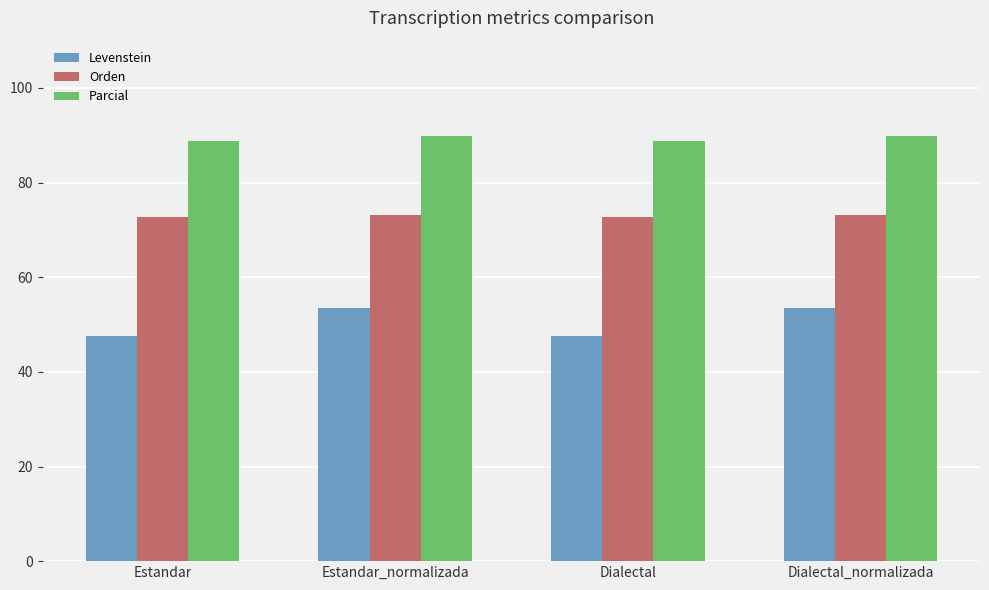

True or false: Levenstein has a value of 47.6 at Estandar.

True